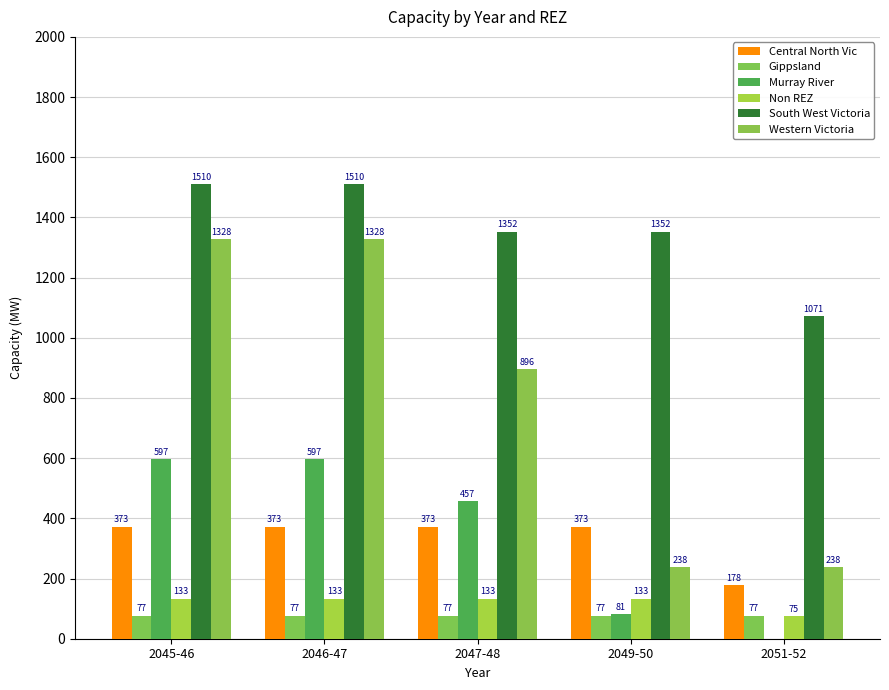

Does the chart contain stacked bars?

No